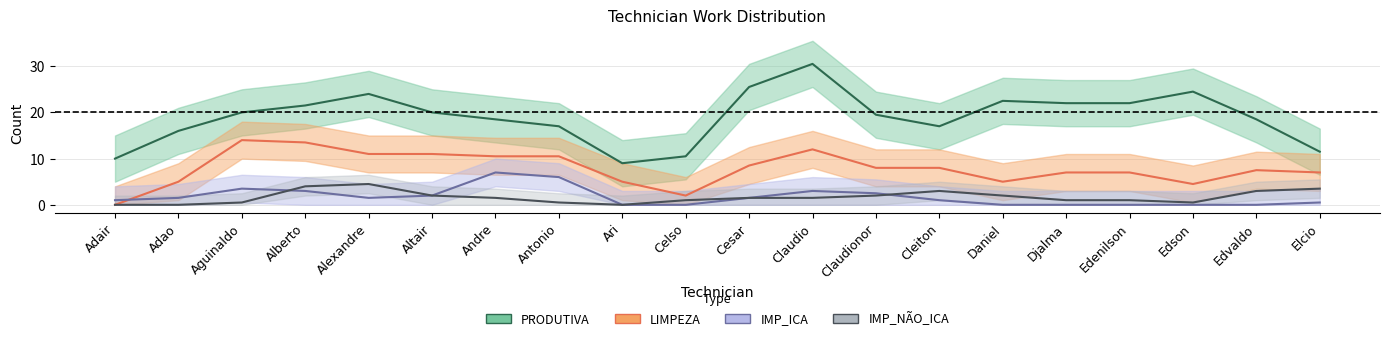

What is the sum of all IMP_ICA values?

34.0